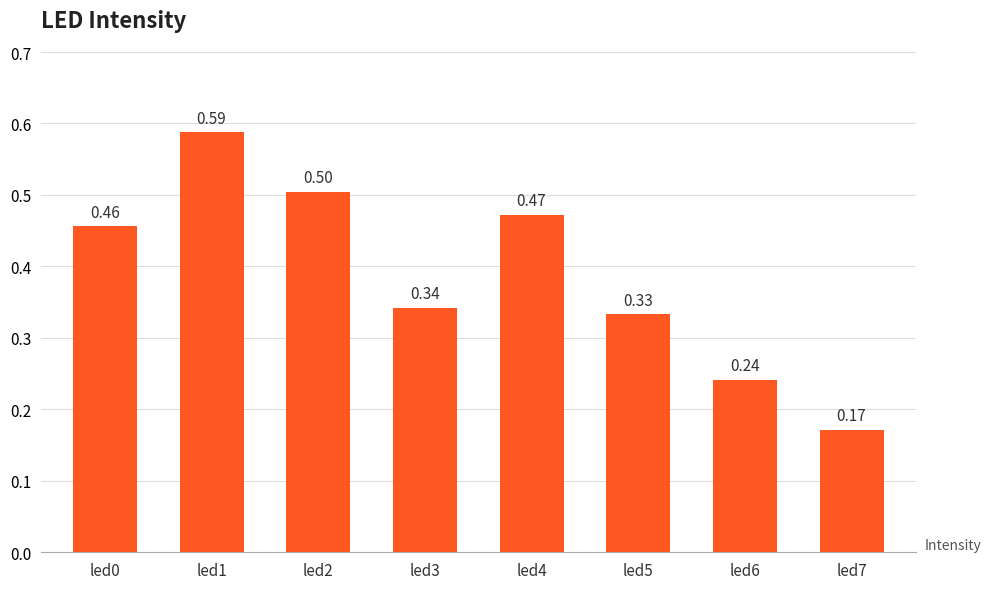

Where is the data nearest to the value 0?

led7